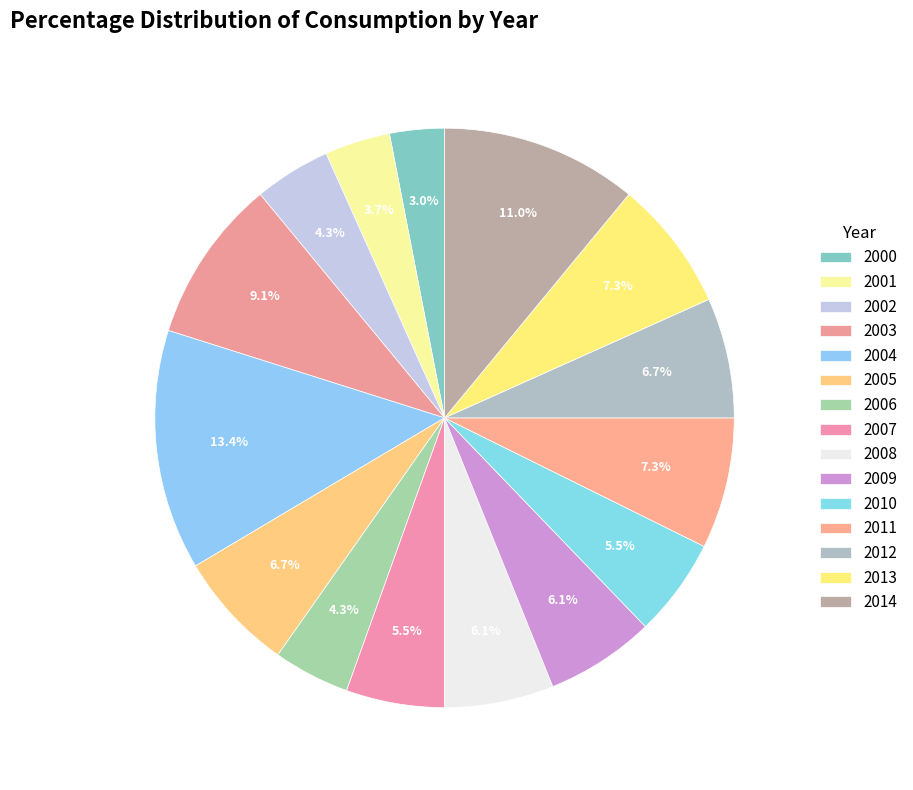

To the nearest percent, what is the average slice percentage?

7%